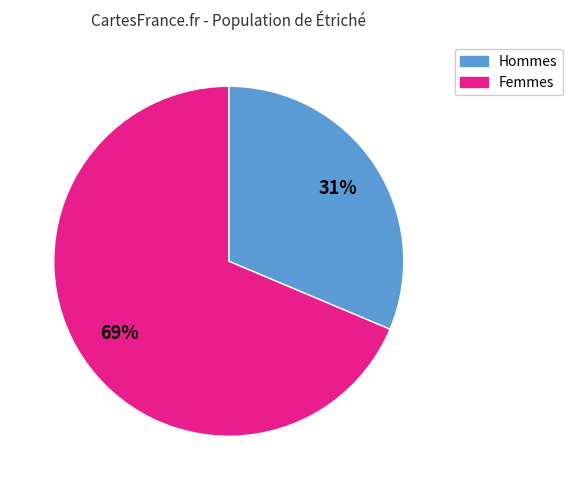

Does any single category account for the majority?

Yes